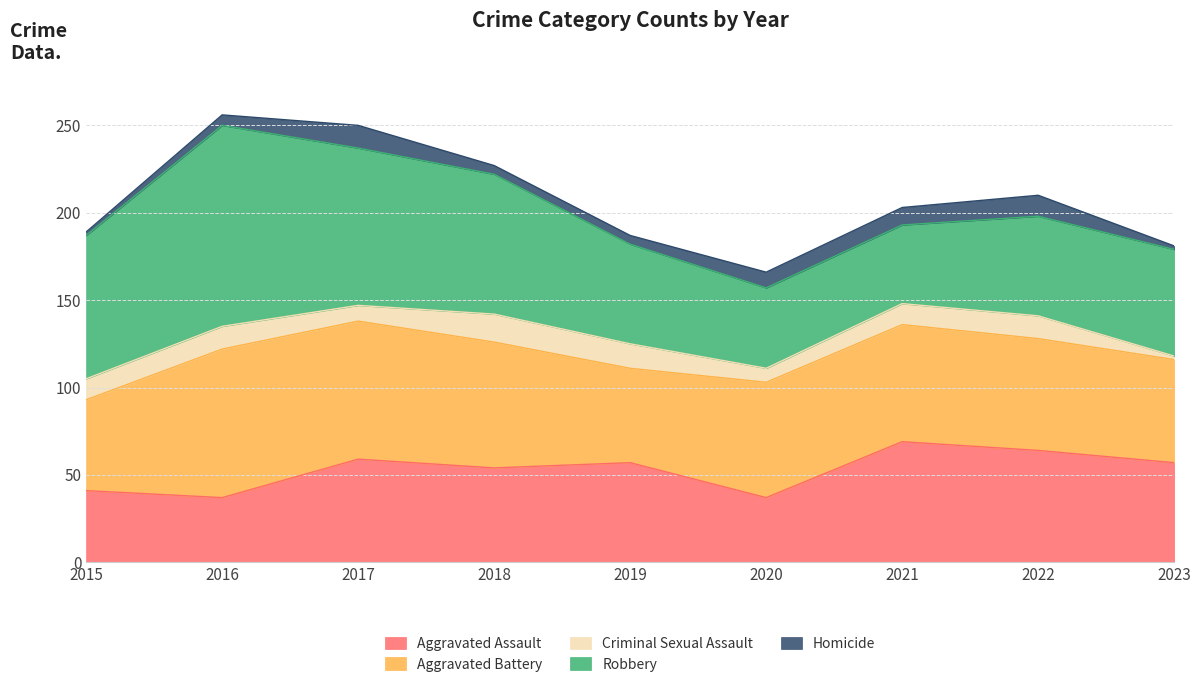

True or false: Robbery has a value of 37 at 2015.

False